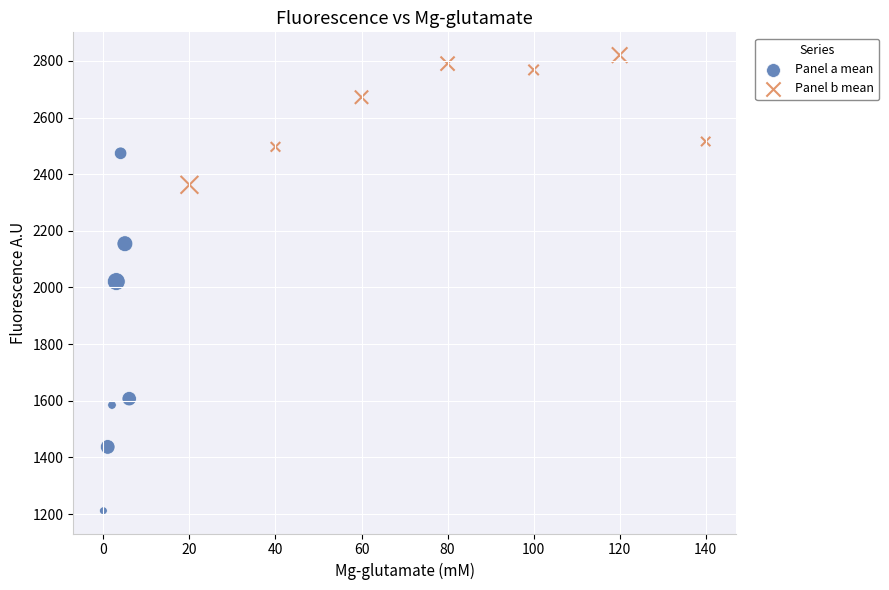

Which series has the widest spread of Y values?

Panel a mean